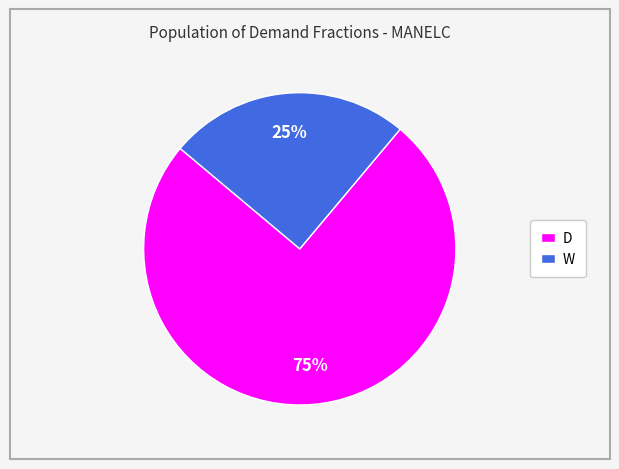

To the nearest percent, what is the difference between the largest and smallest slice percentages?

50%